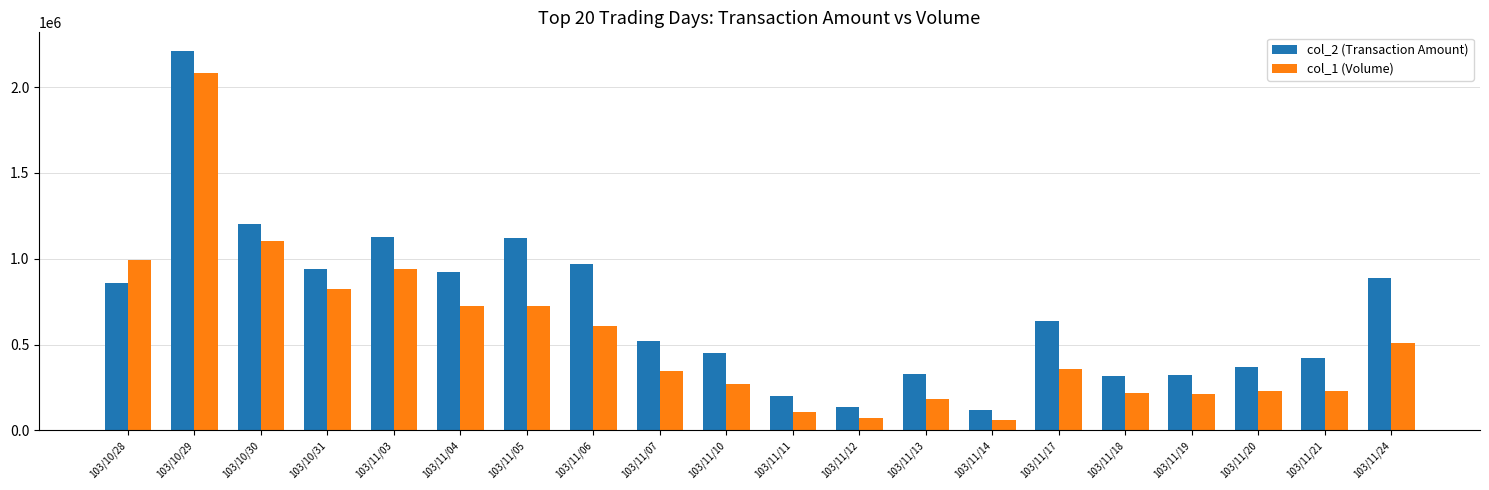

What is the maximum value for col_1 (Volume)?

2085000